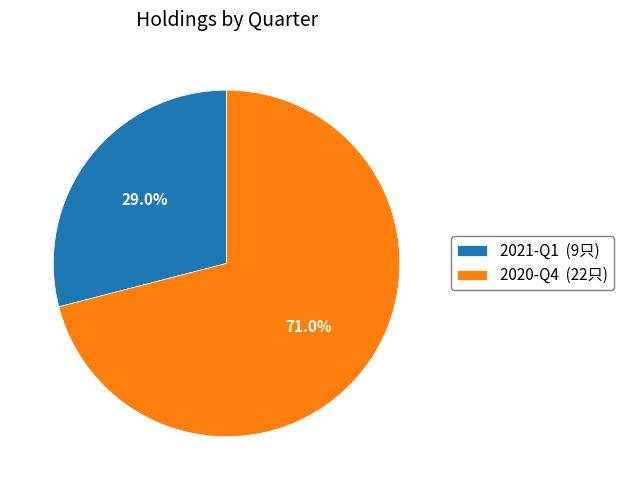

True or false: 2021-Q1 accounts for 41% of the total.

False